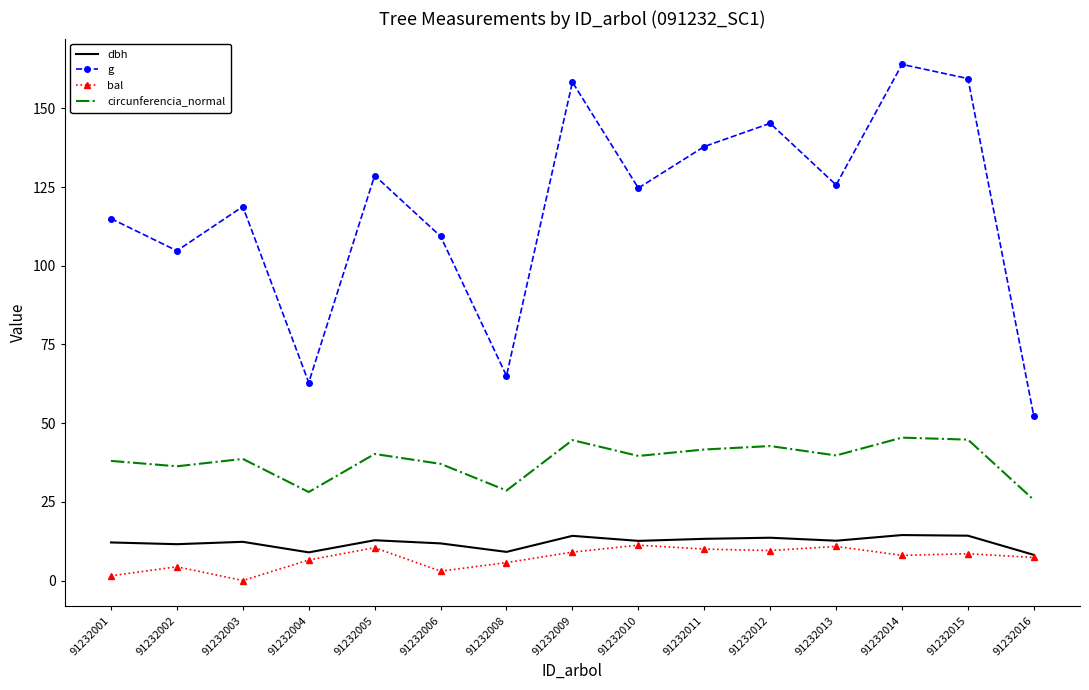

The value of circunferencia_normal at 91232010 is 20.3. True or false?

False